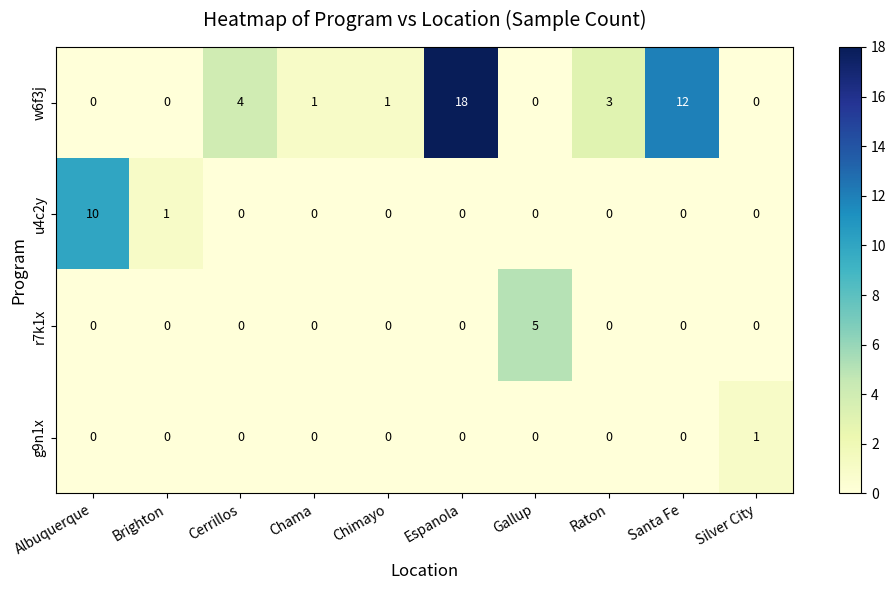

Which series has the largest total across all categories?

w6f3j